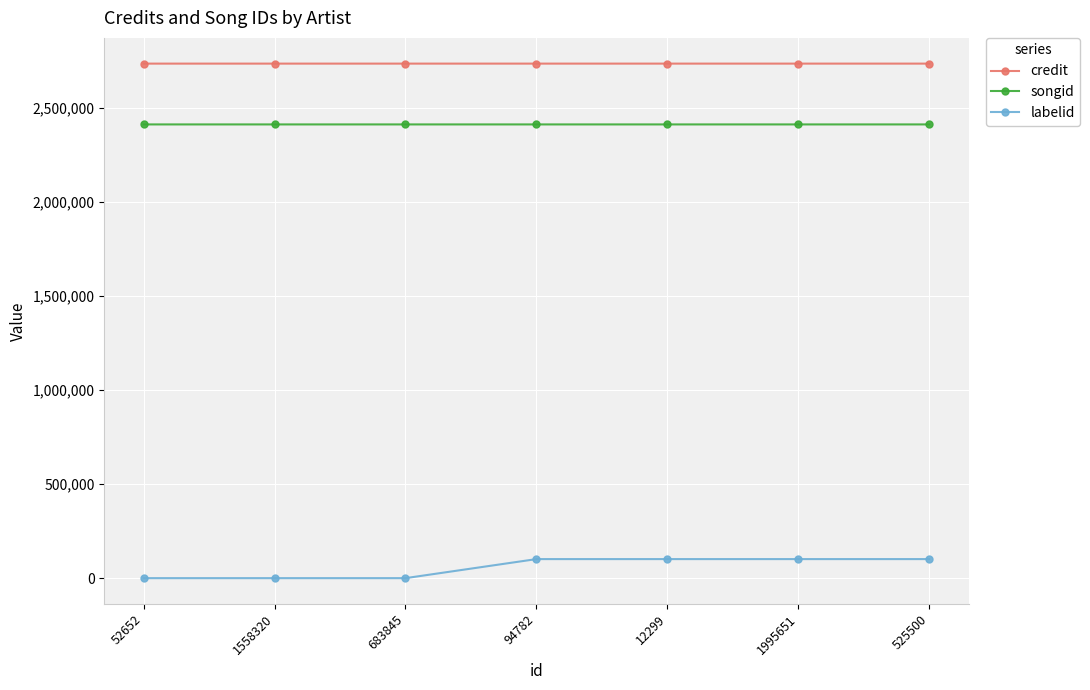

What is the difference between the songid values at 1558320 and 525500?

9